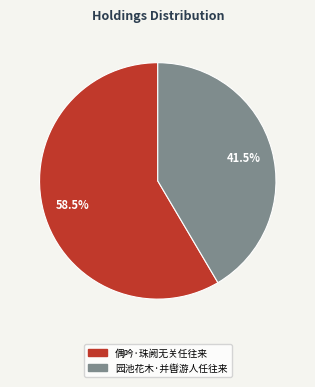

Which category has the biggest portion of the pie?

偶吟·珠阙无关任往来